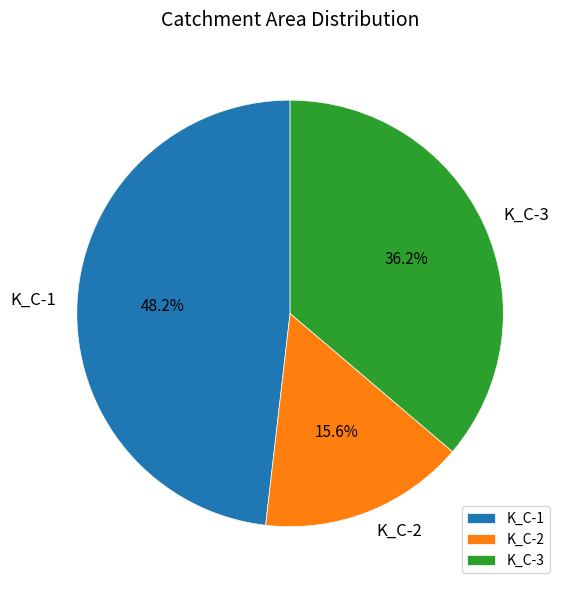

To the nearest percent, what percentage of the pie is K_C-3?

36%